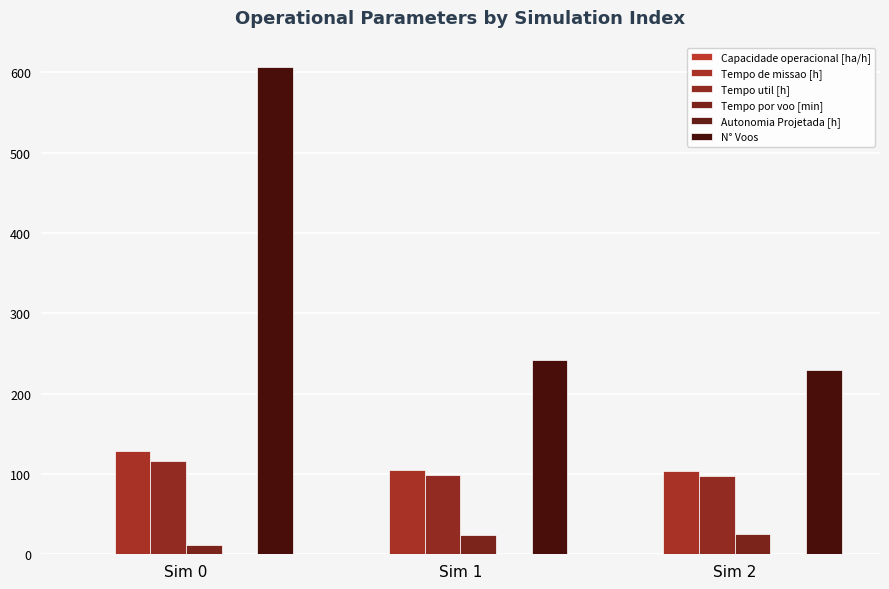

Are the bars grouped side by side (vs. stacked)?

Yes